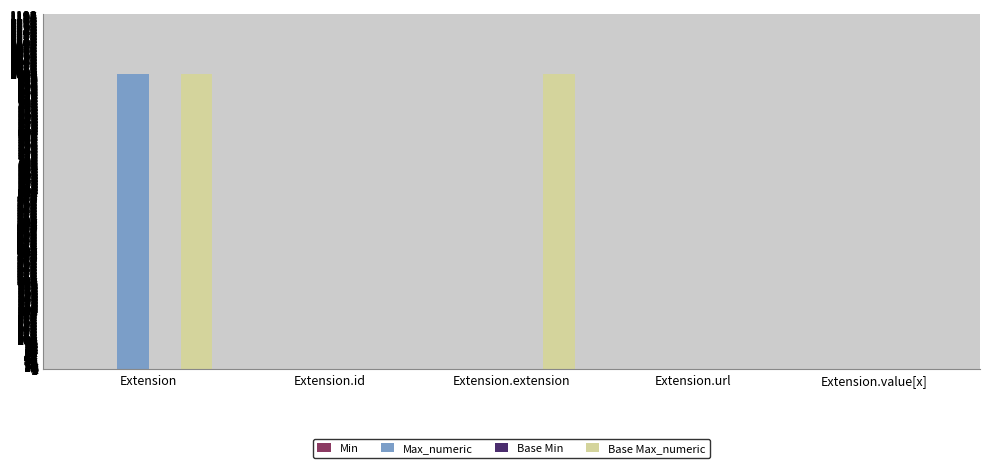

The value of Max_numeric at Extension.extension is -441. True or false?

False